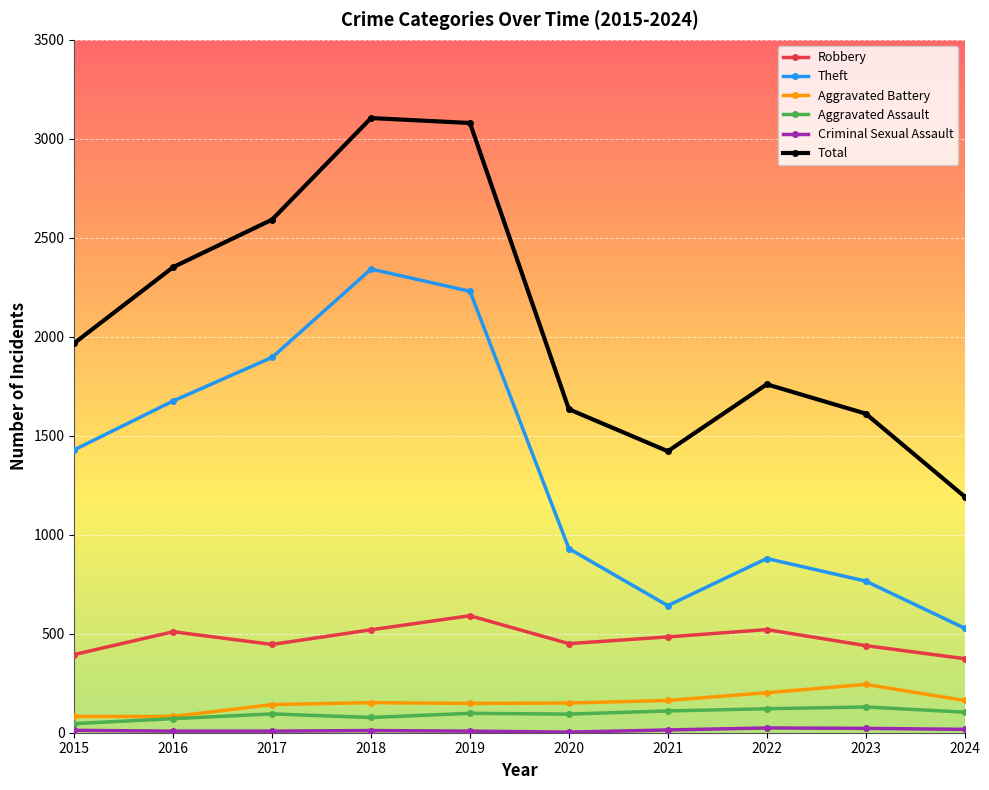

What is the total value across all series at 2017?

5179